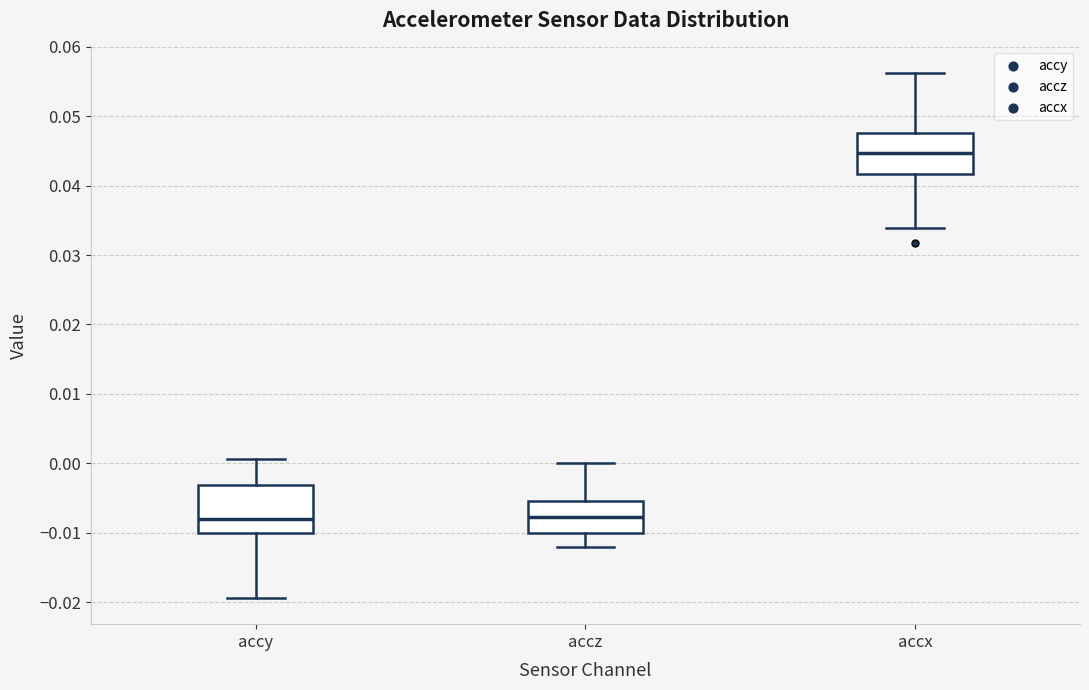

Reading left to right, read every box against the y-axis: the position of its median line, the range the box covers, and the ends of its whiskers. The values are not printed on the chart, so give them approximately, as read against the axis.

accy: median -0.008, box -0.010 to -0.003, whiskers -0.019 to 0.001
accz: median -0.008, box -0.010 to -0.005, whiskers -0.012 to 0.000
accx: median 0.045, box 0.042 to 0.048, whiskers 0.034 to 0.056